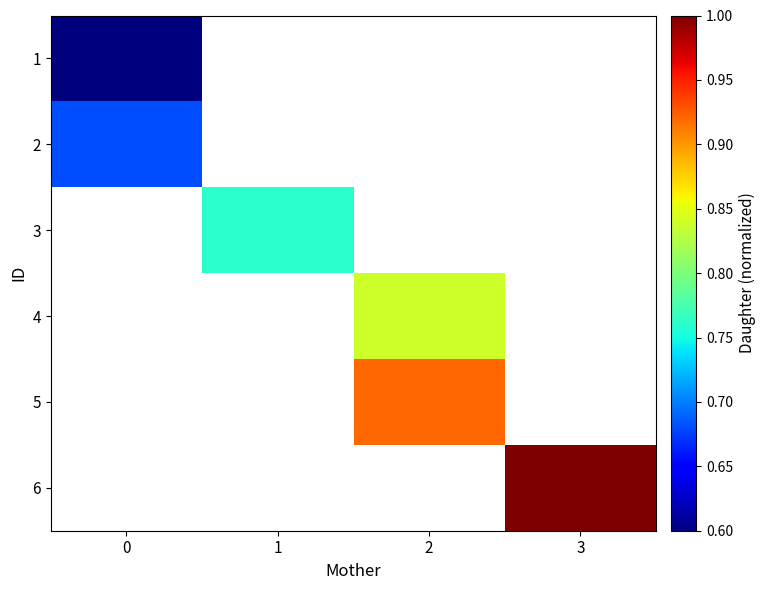

List the series in order of their overall mean, lowest first.

row_0, row_1, row_2, row_3, row_4, row_5